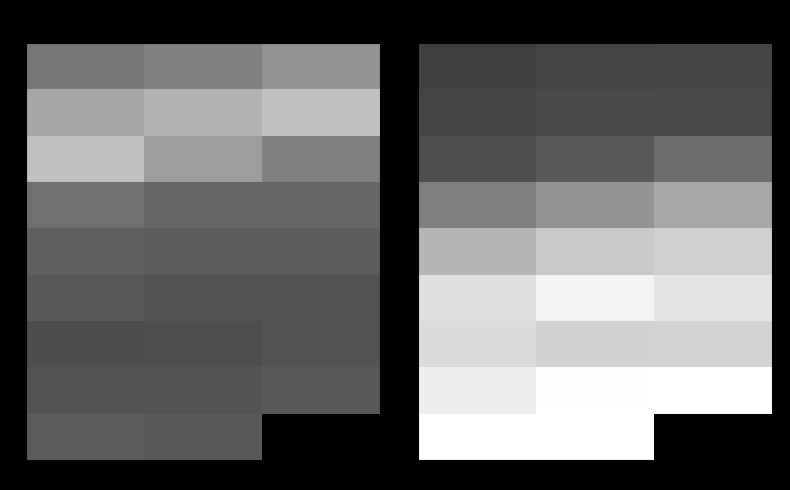

Rank the series at 0.0 from lowest to highest value.

0, 1, 2, 3, 4, 6, 5, 7, 8